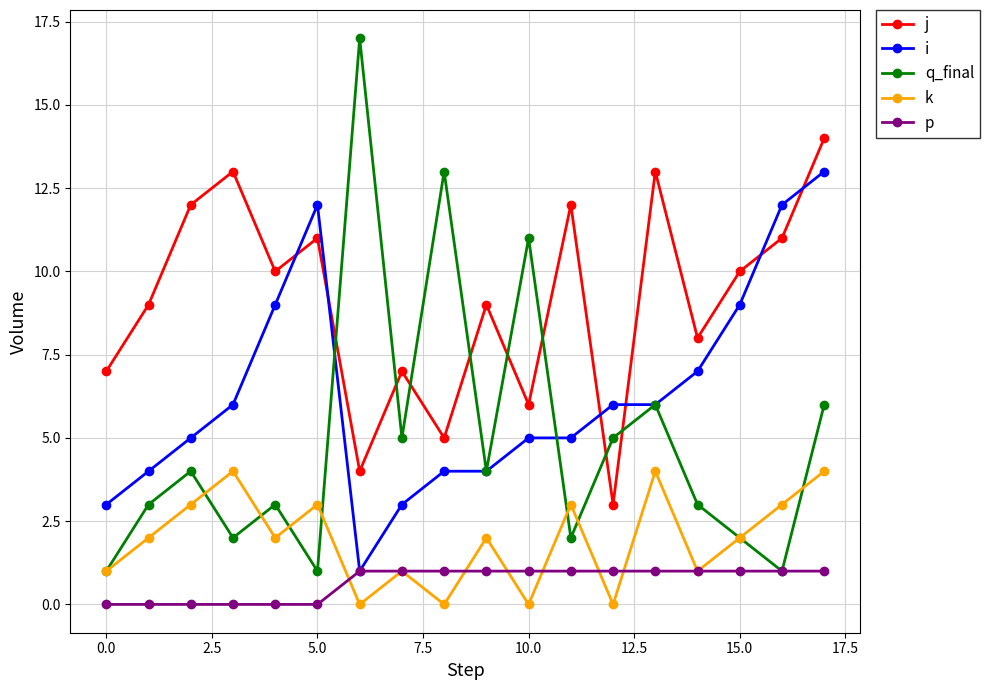

What is the maximum value shown in the chart?

17